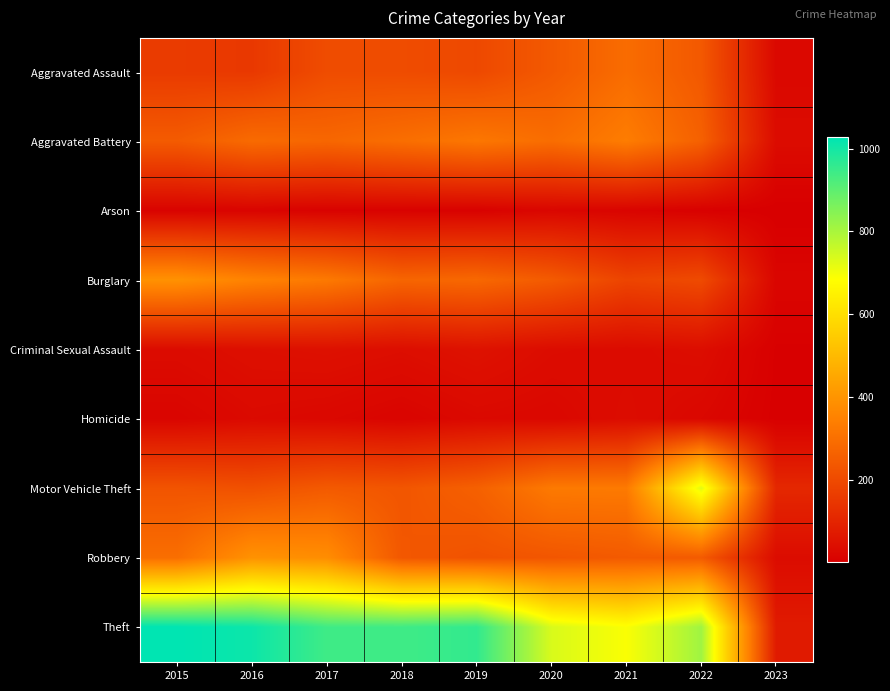

Which has a higher value, 2016 or 2017?

2017